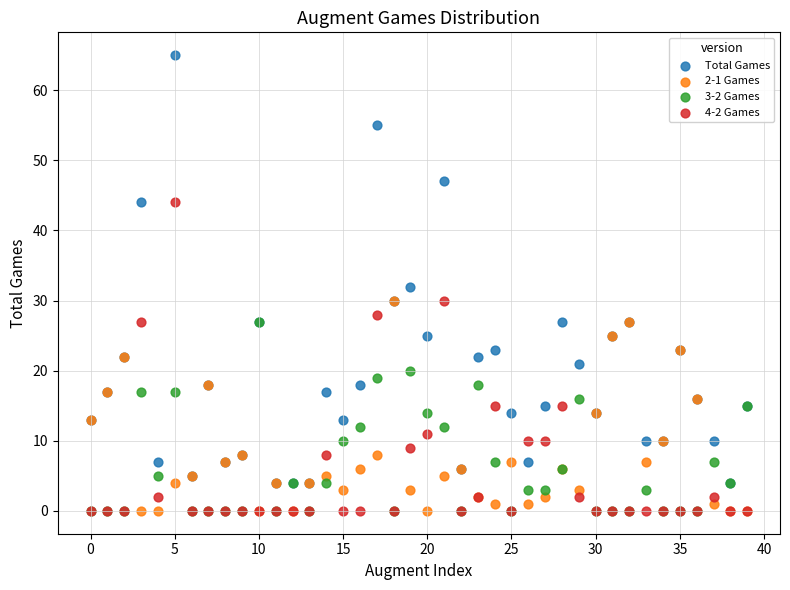

What are all the series names shown in the legend?

Total Games, 2-1 Games, 3-2 Games, 4-2 Games